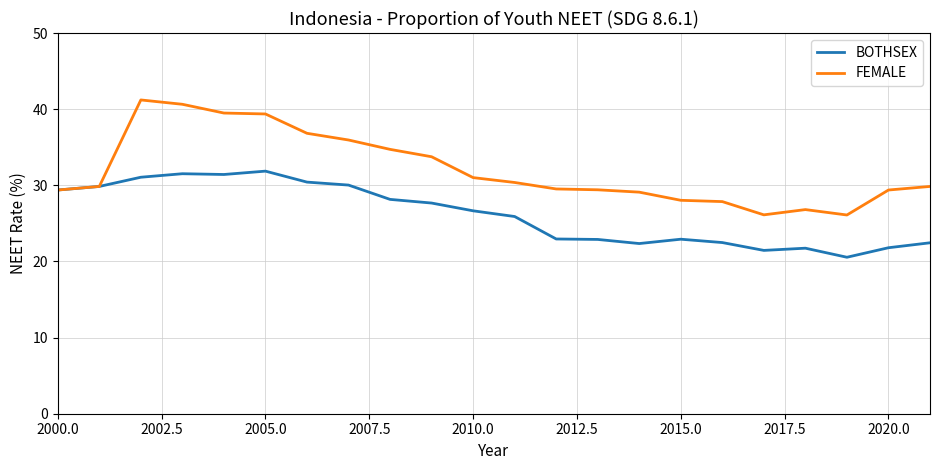

How many distinct data groups are displayed?

2